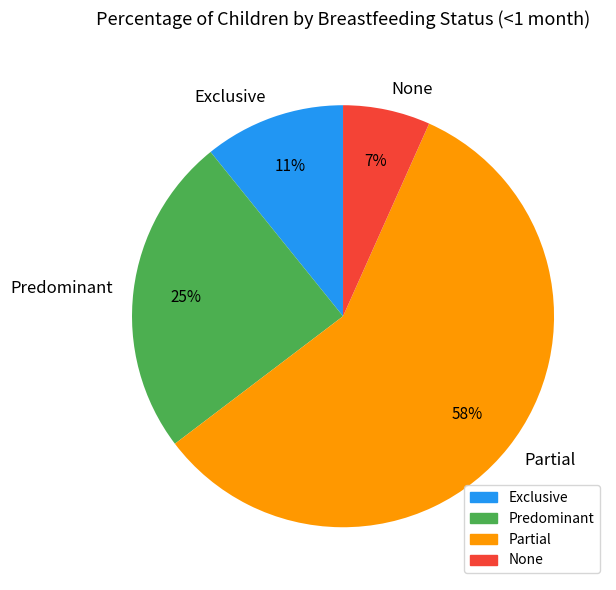

Is the sum of Predominant and Partial greater than half?

Yes